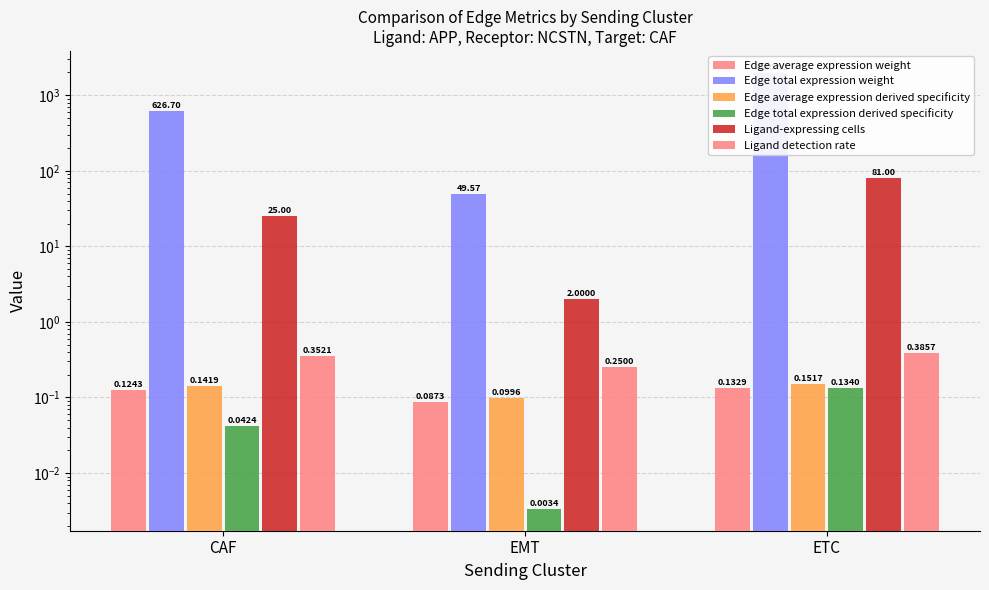

Read the Edge total expression weight value at EMT.

49.6